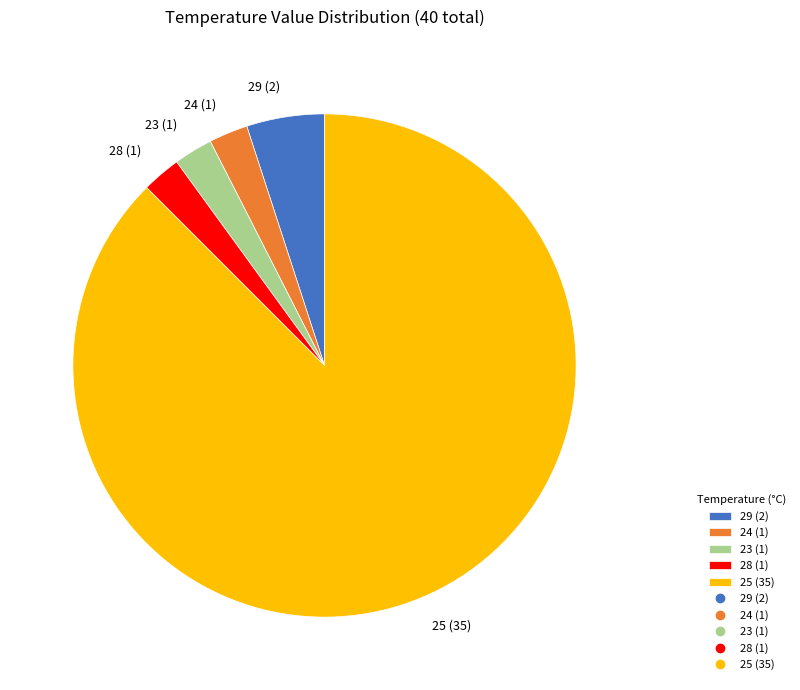

Is the sum of 29 (2) and 23 (1) greater than half?

No